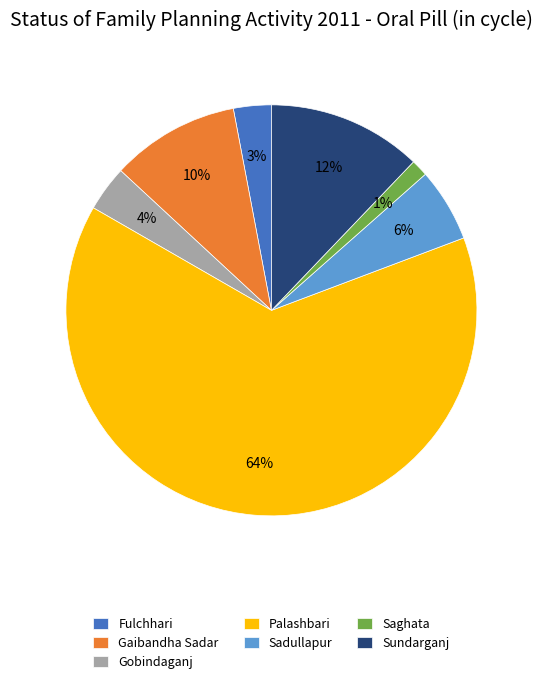

True or false: Sundarganj accounts for 4% of the total.

False